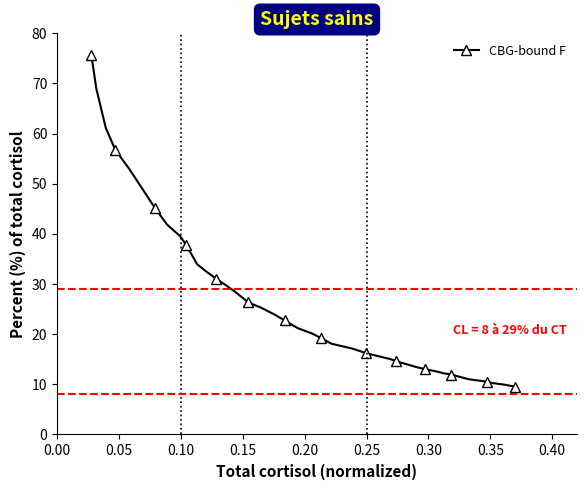

What is the average value?

27.0